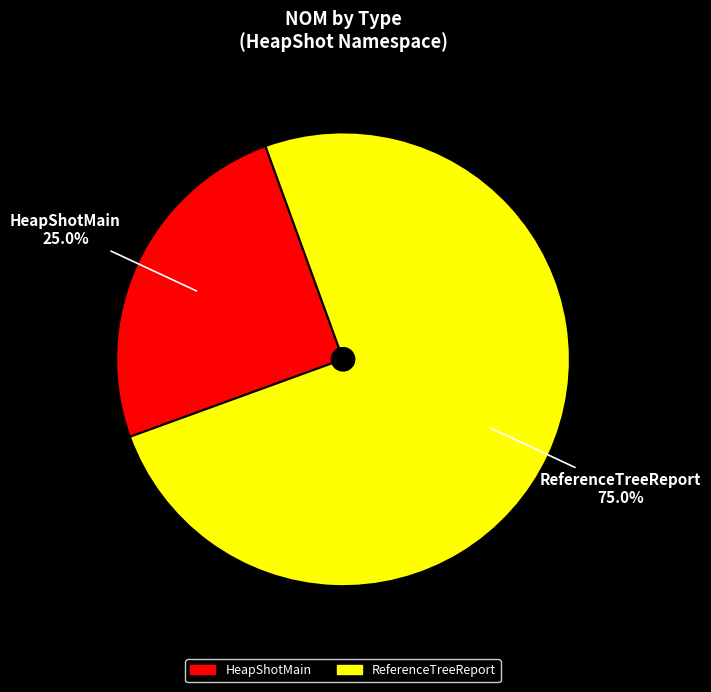

Is there any slice that represents more than half of the pie?

Yes